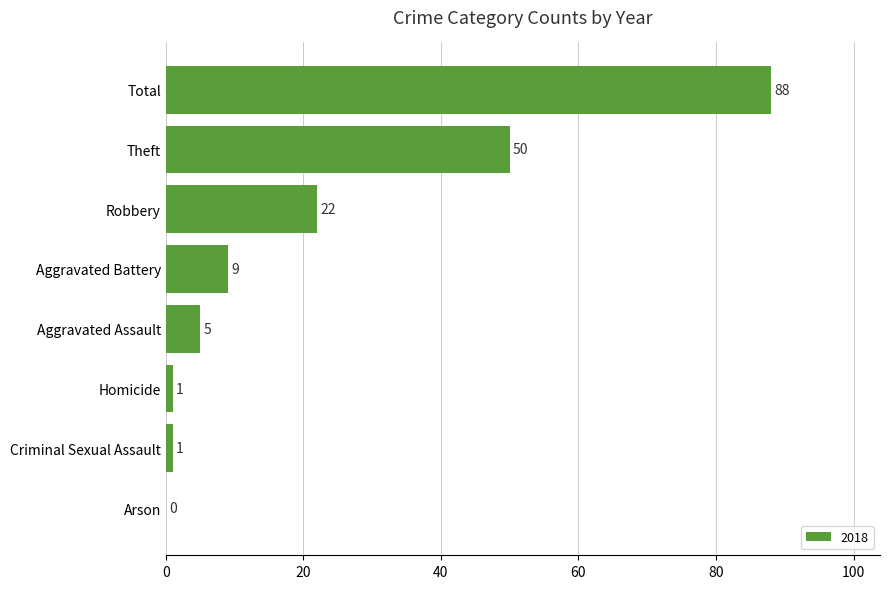

What is the maximum value shown in the chart?

88